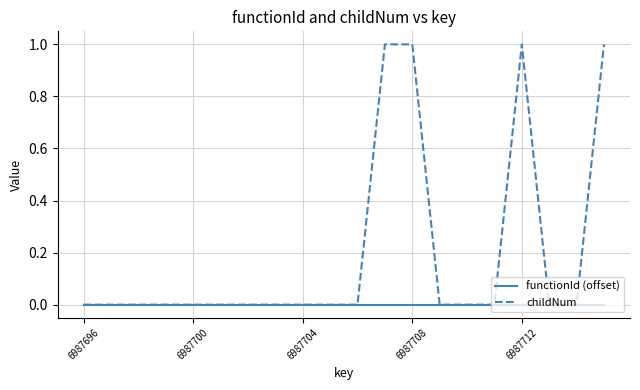

Which series has the widest spread of values?

childNum